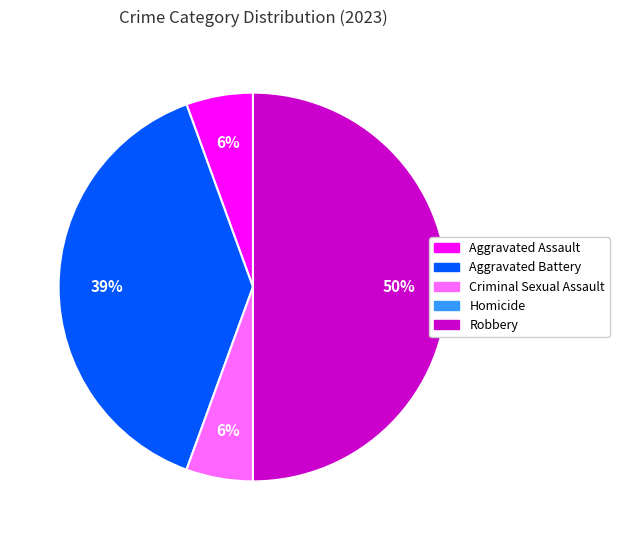

Is it true that Aggravated Battery is 50% of the pie?

False